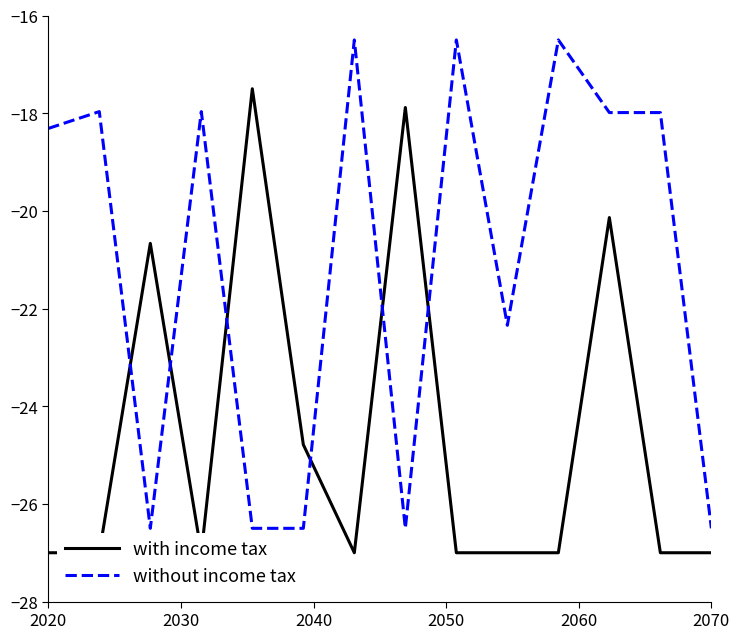

What is the sum of all without income tax values?

-294.6